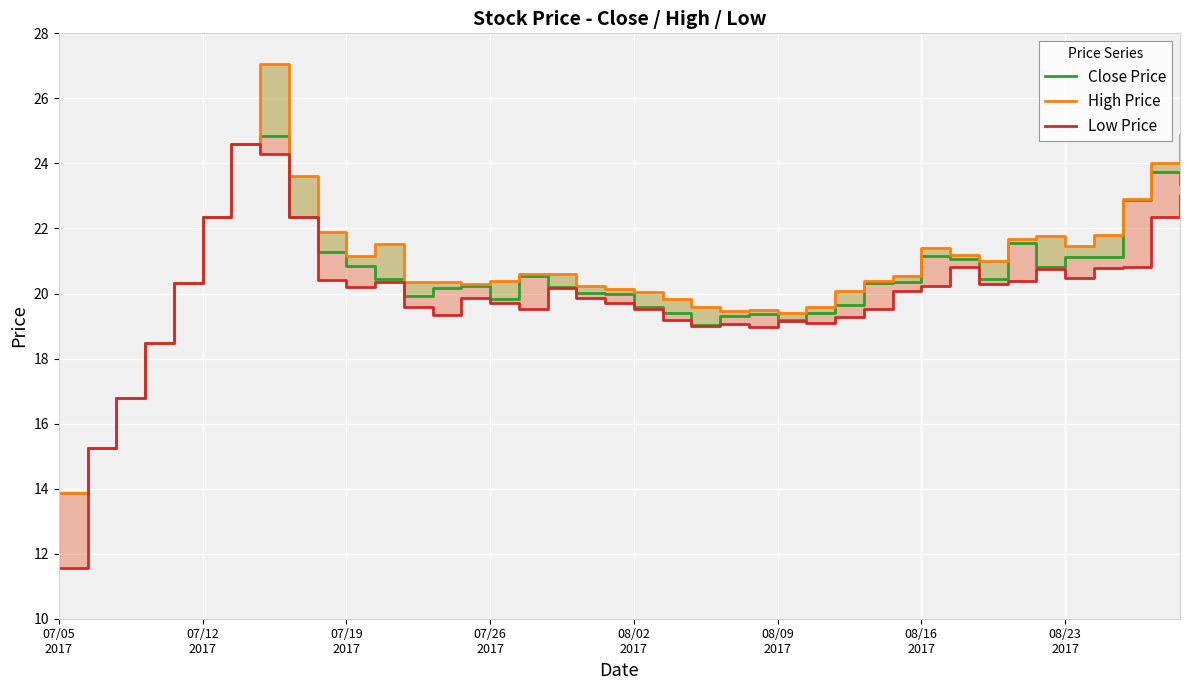

True or false: Low Price and Close Price cross at least once.

False